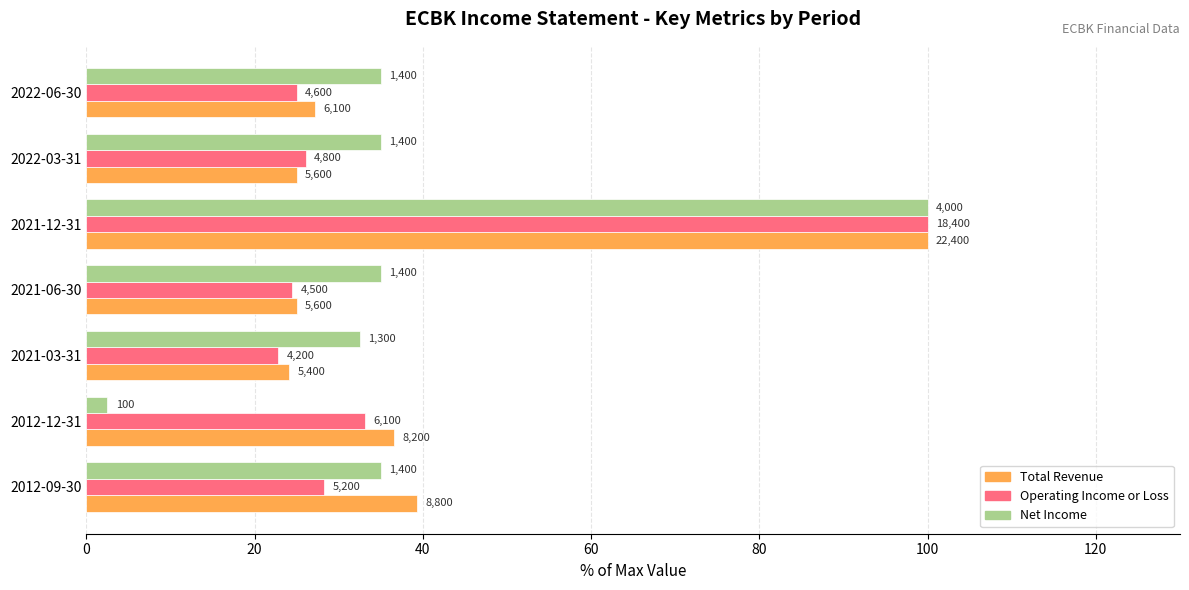

What are all the series names shown in the legend?

Total Revenue, Operating Income or Loss, Net Income